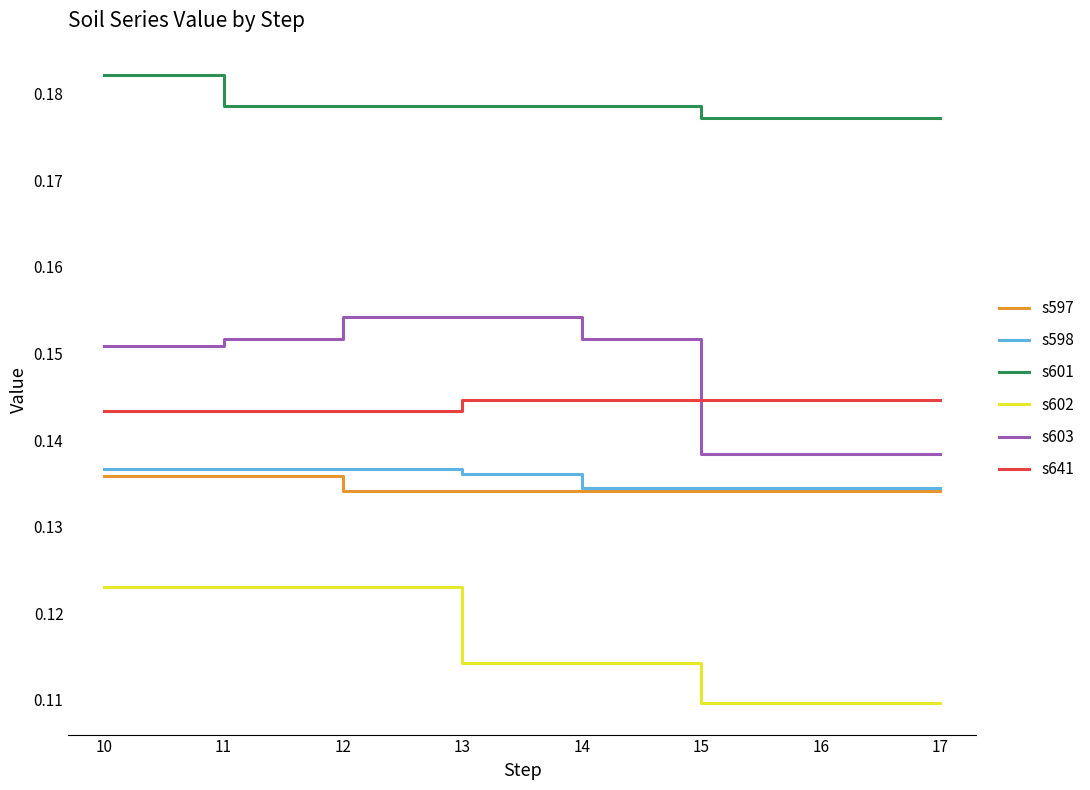

True or false: s597 has a value of 0.2 at 13.

False